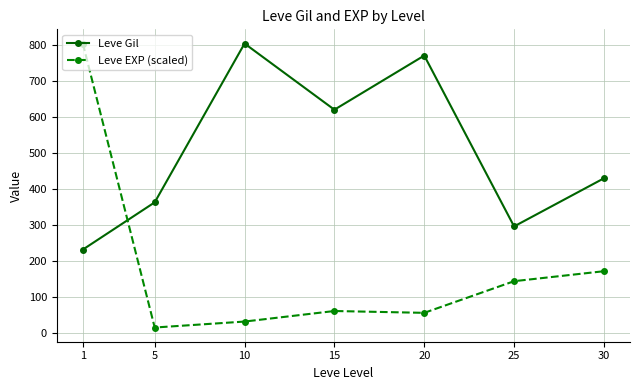

Is it true that Leve Gil equals 803.3 at 10?

True